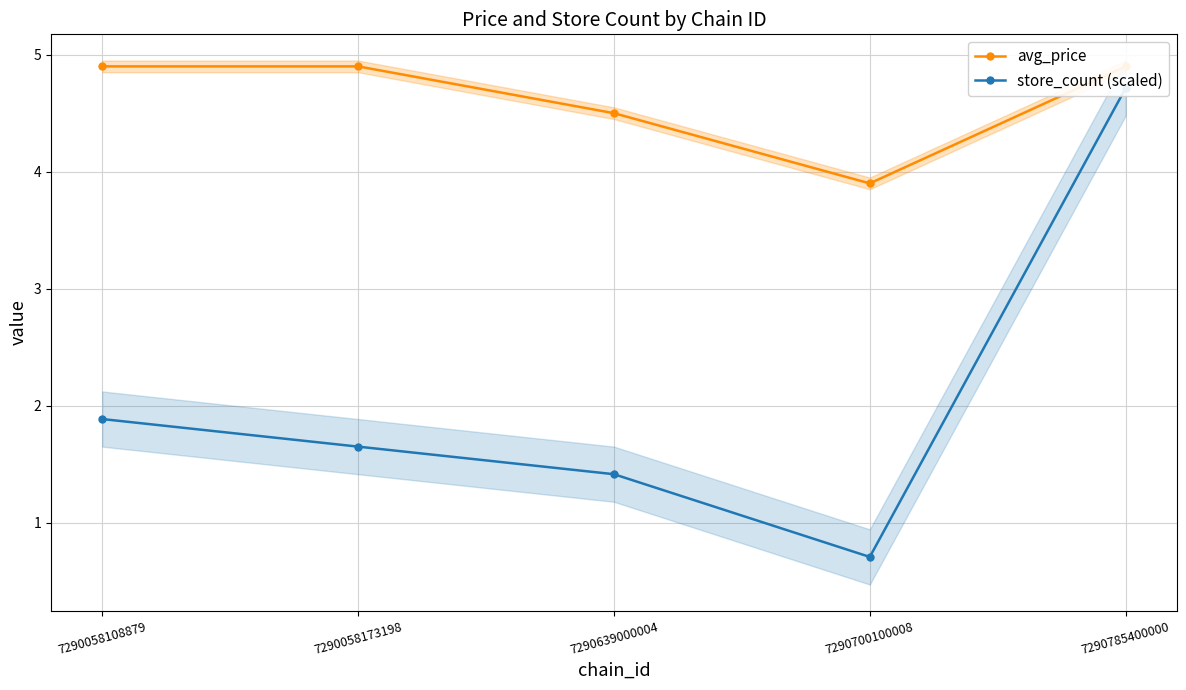

Reading right to left, extract all data points from this chart.

avg_price: 7290785400000=4.9	7290700100008=3.9	7290639000004=4.5	7290058173198=4.9	7290058108879=4.9
store_count (scaled): 7290785400000=4.7	7290700100008=0.7	7290639000004=1.4	7290058173198=1.6	7290058108879=1.9